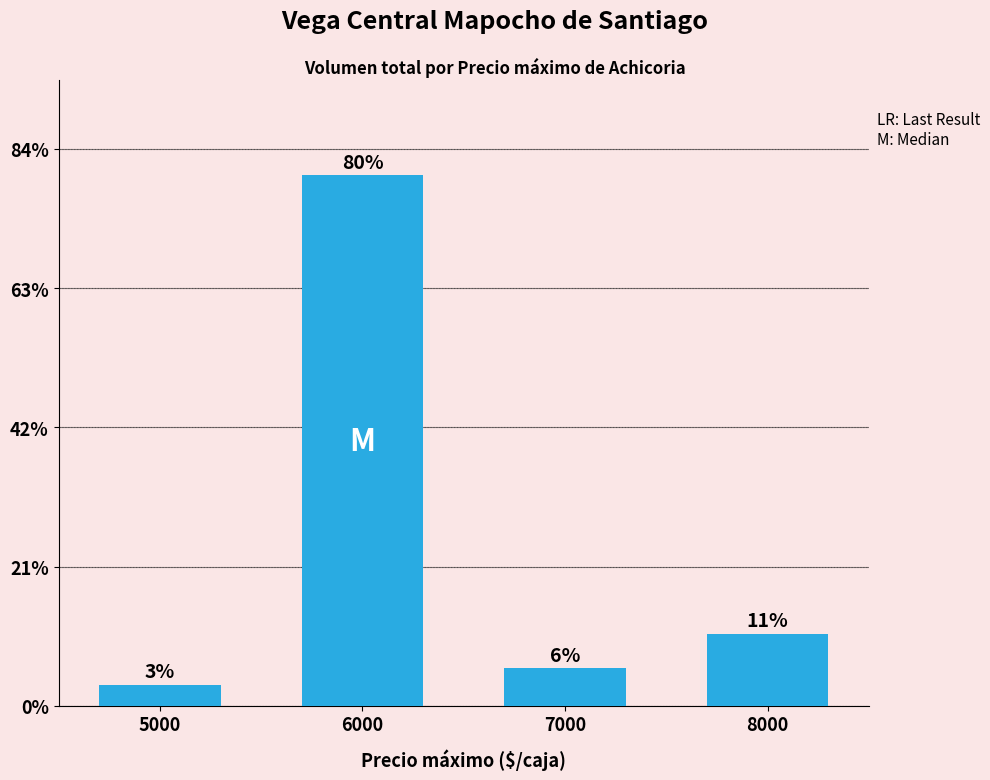

How many bars are there in total?

4